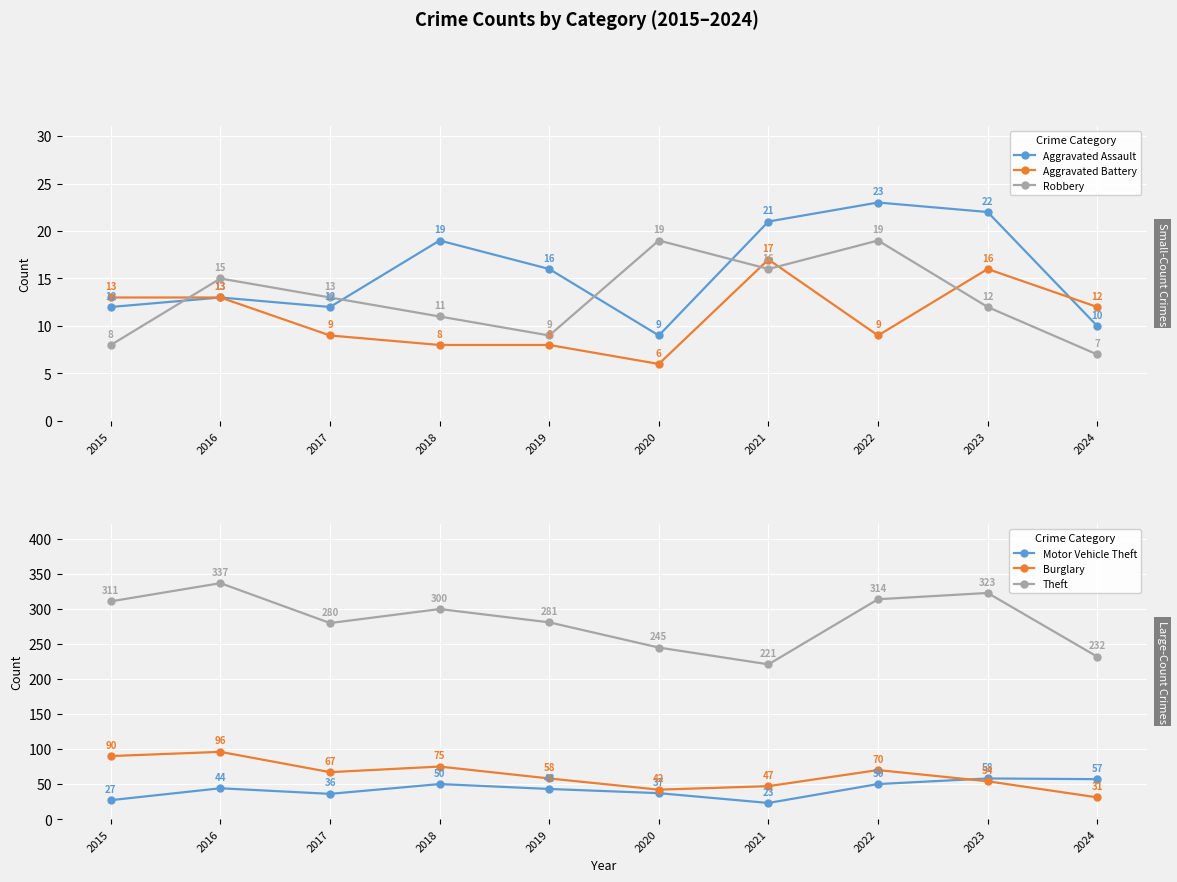

What is the minimum value for Robbery?

7